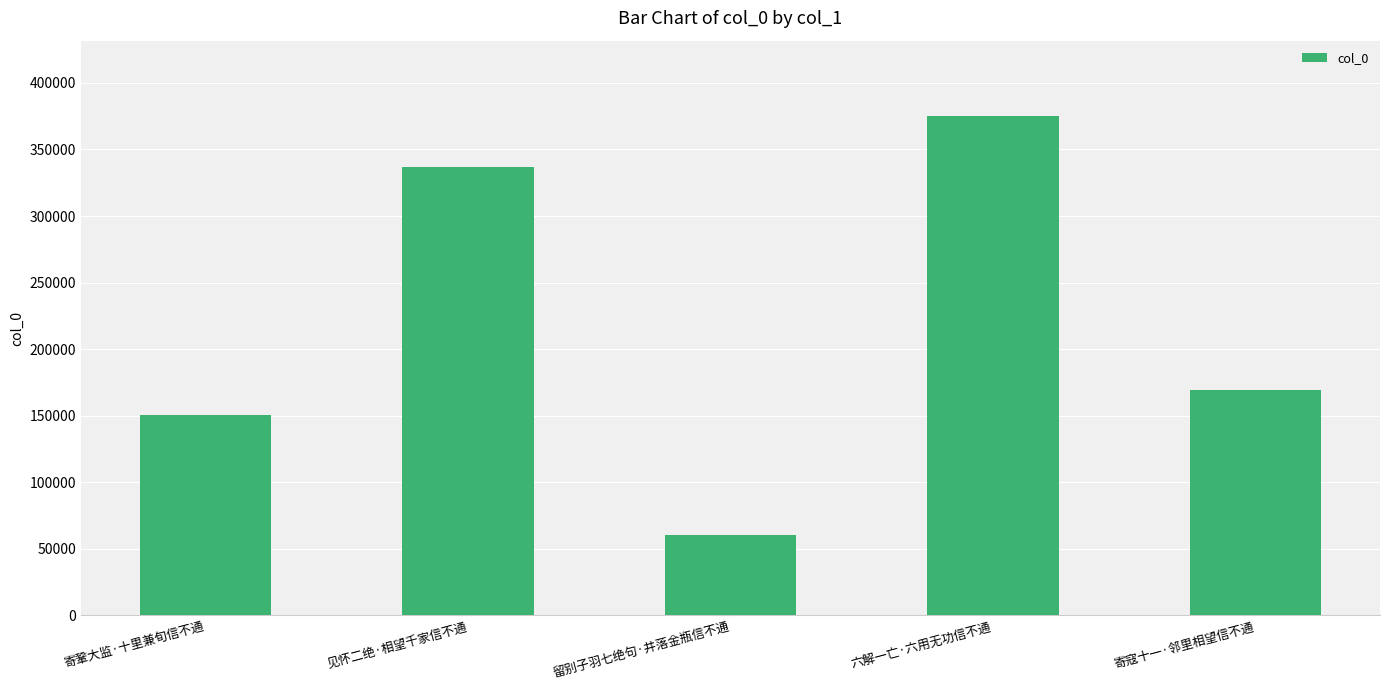

What is the approximate value at 留别子羽七绝句·井落金瓶信不通?

60499